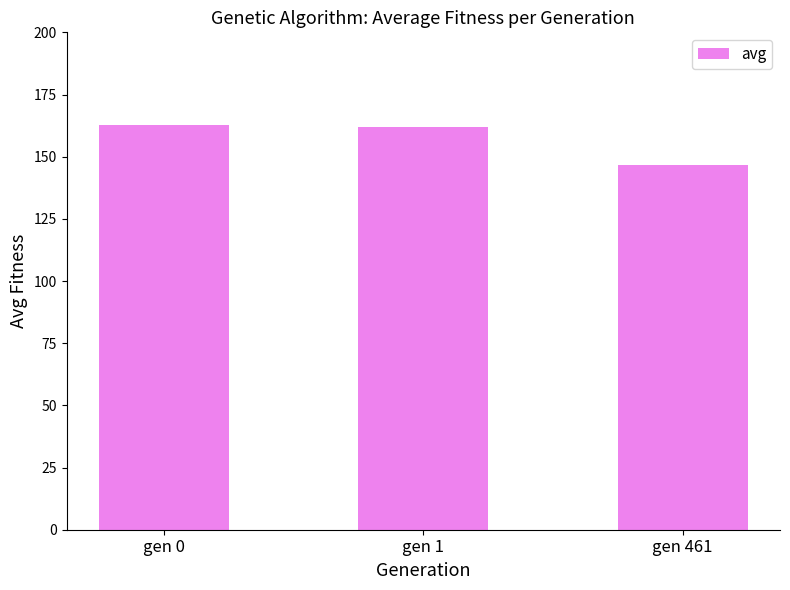

What is the approximate value at gen 1?

162.1